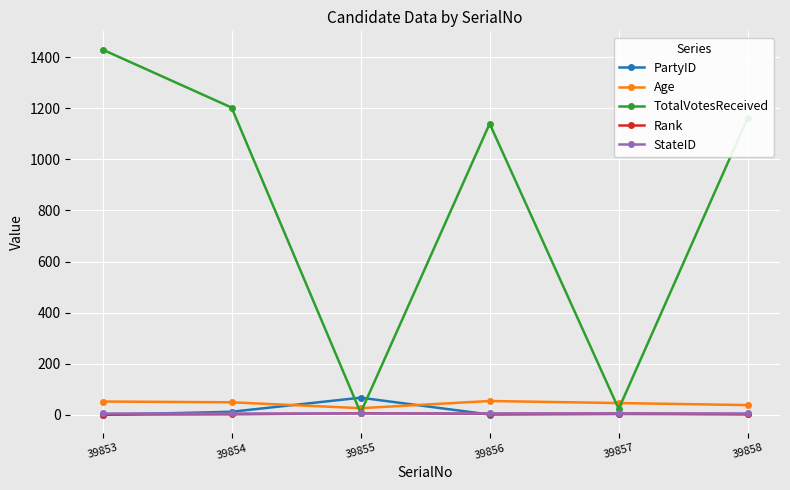

Which category has the highest value across all series?

39853